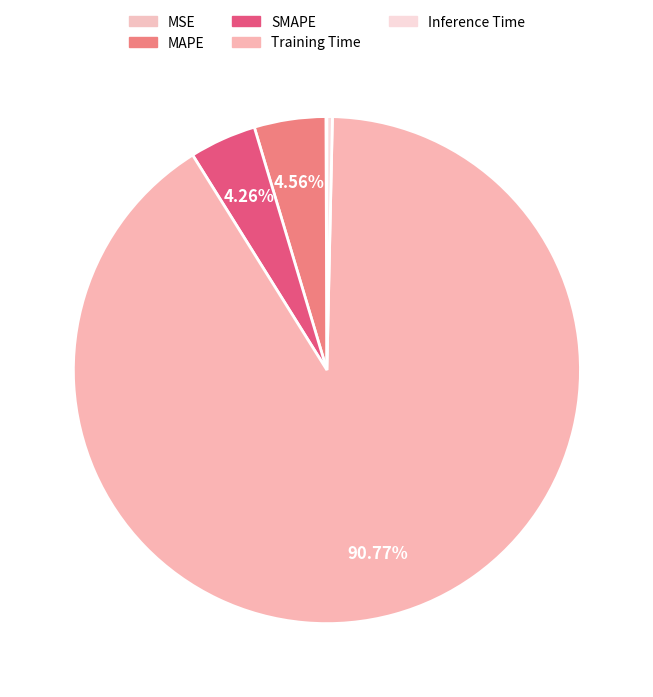

Rank the categories by value from lowest to highest.

MSE, Inference Time, SMAPE, MAPE, Training Time